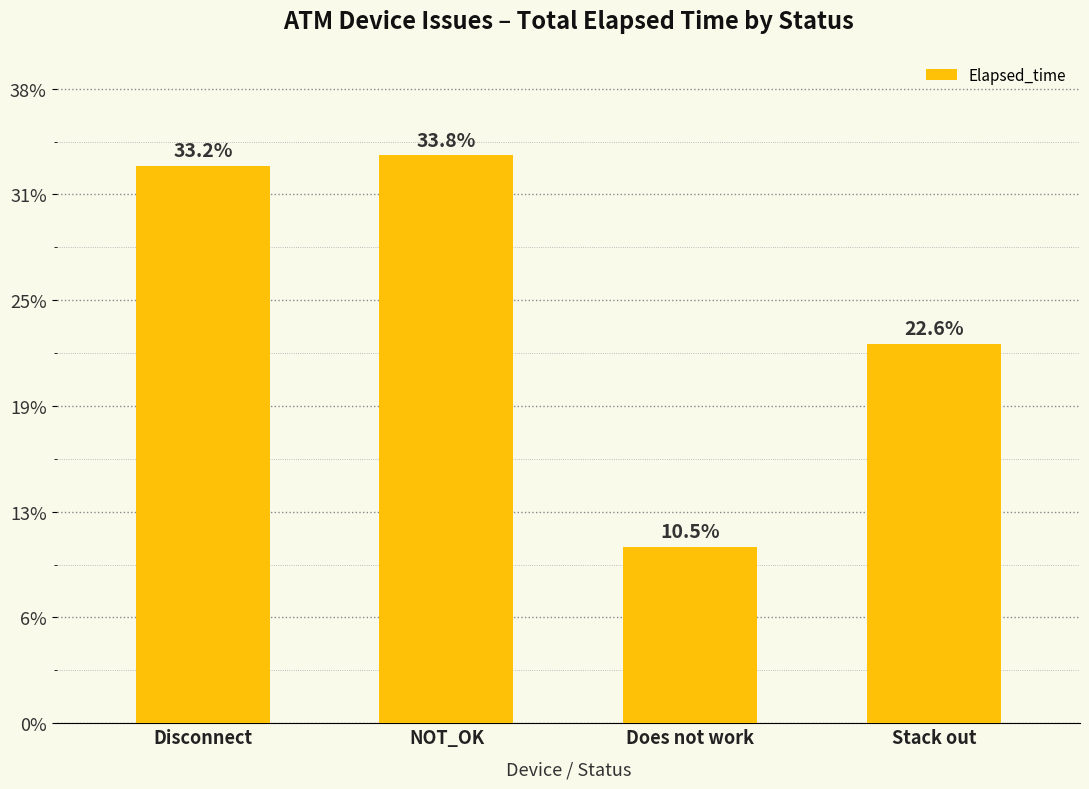

The value at Disconnect is 69609. True or false?

False